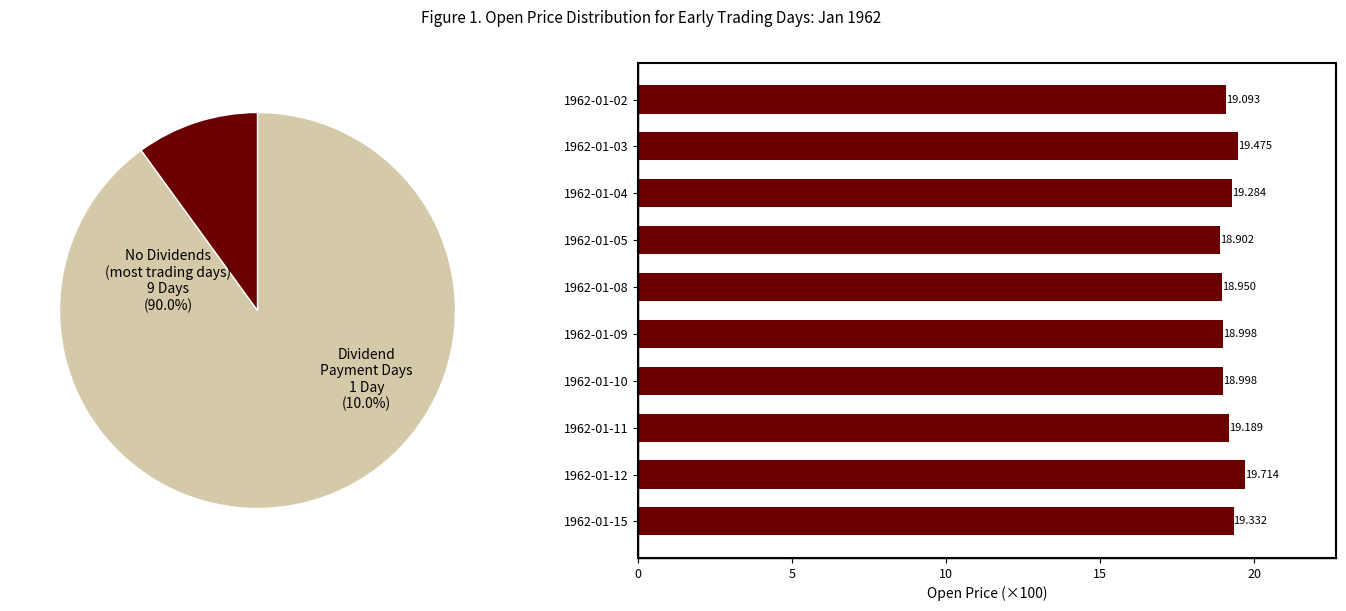

Is it true that 1962-01-03 is 21% of the pie?

False